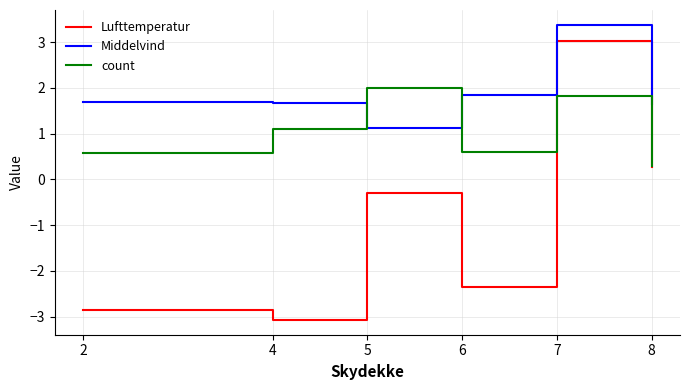

What is the sum of the Middelvind values at 5 and 2?

2.8